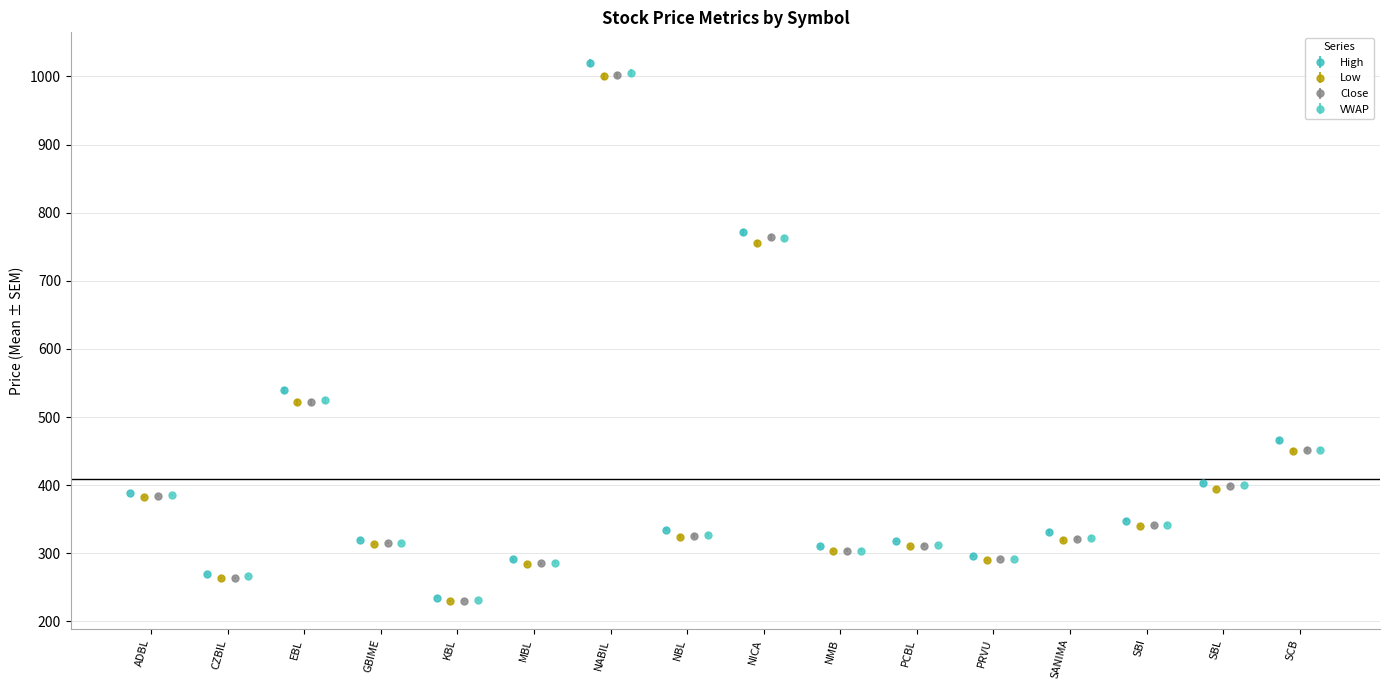

At how many categories does at least one series exceed 762?

2